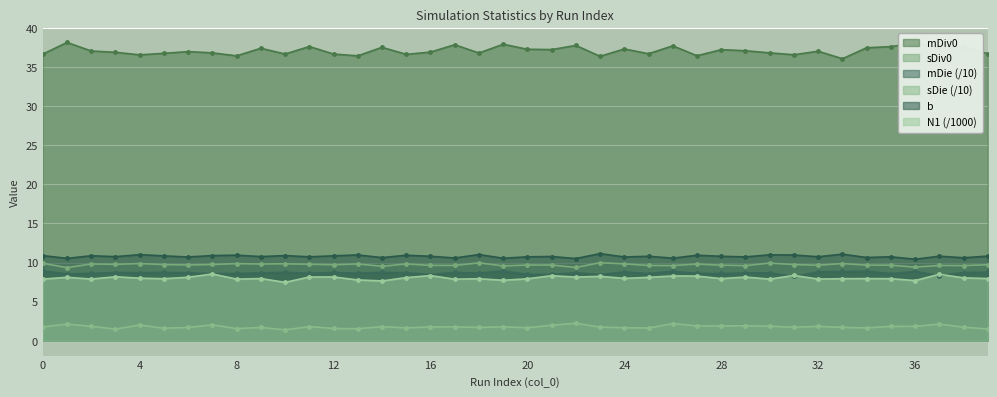

True or false: N1 has a value of 10.7 at 33.

False